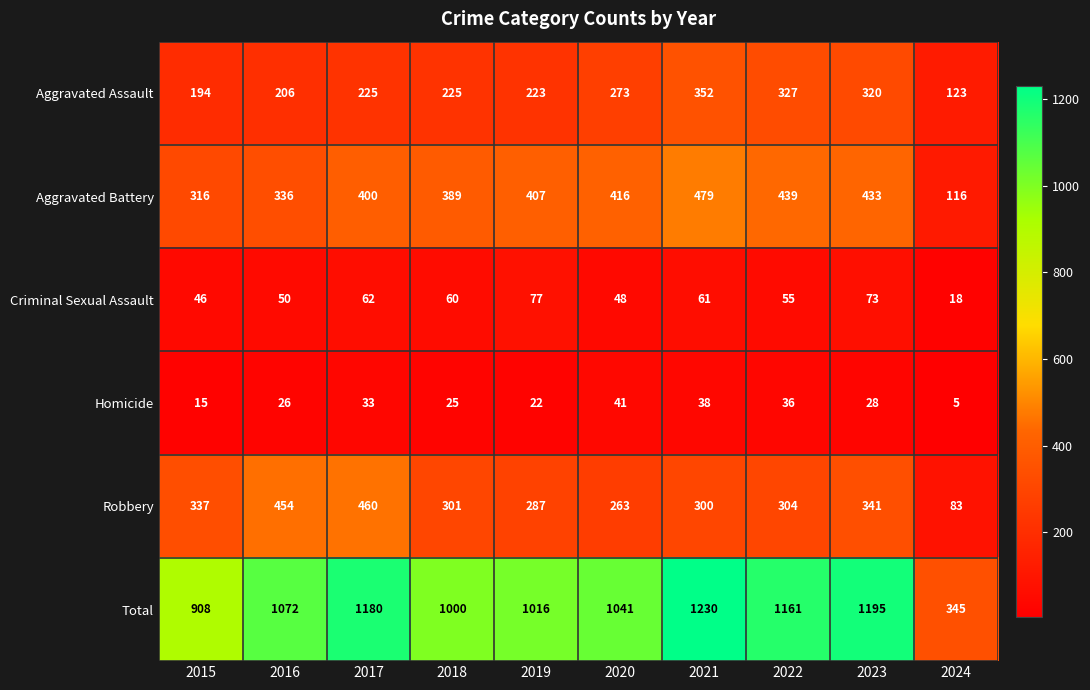

Which series has the largest total across all categories?

Total